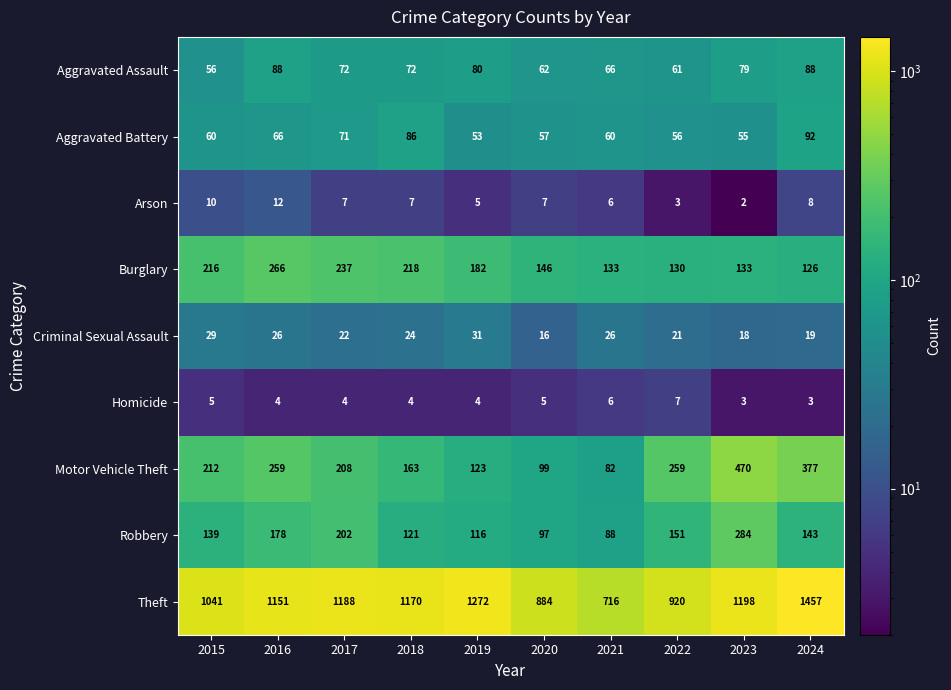

The Homicide series shows 4 at 2019. True or false?

True